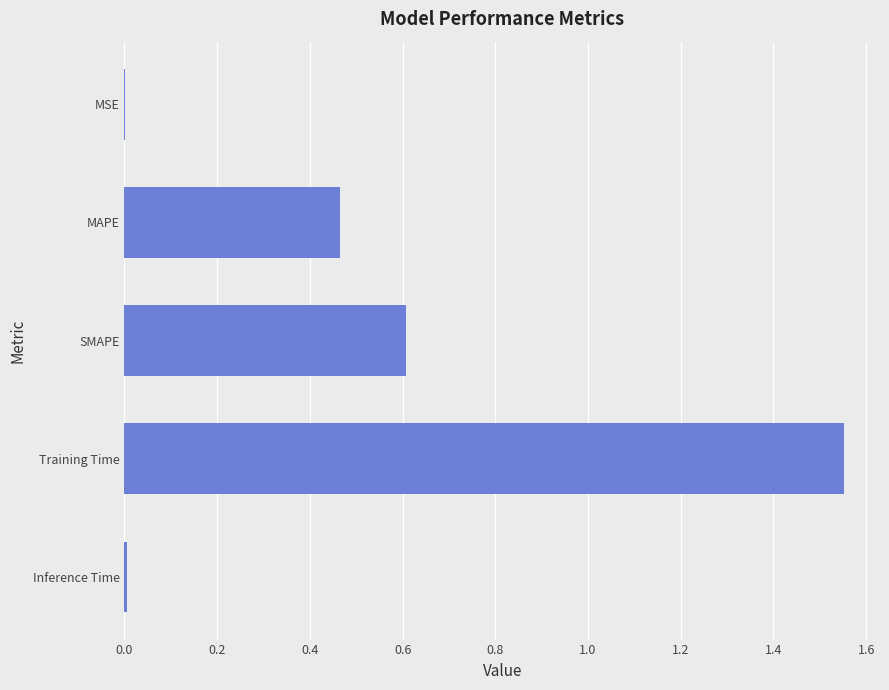

Which category has the highest value across all series?

Training Time